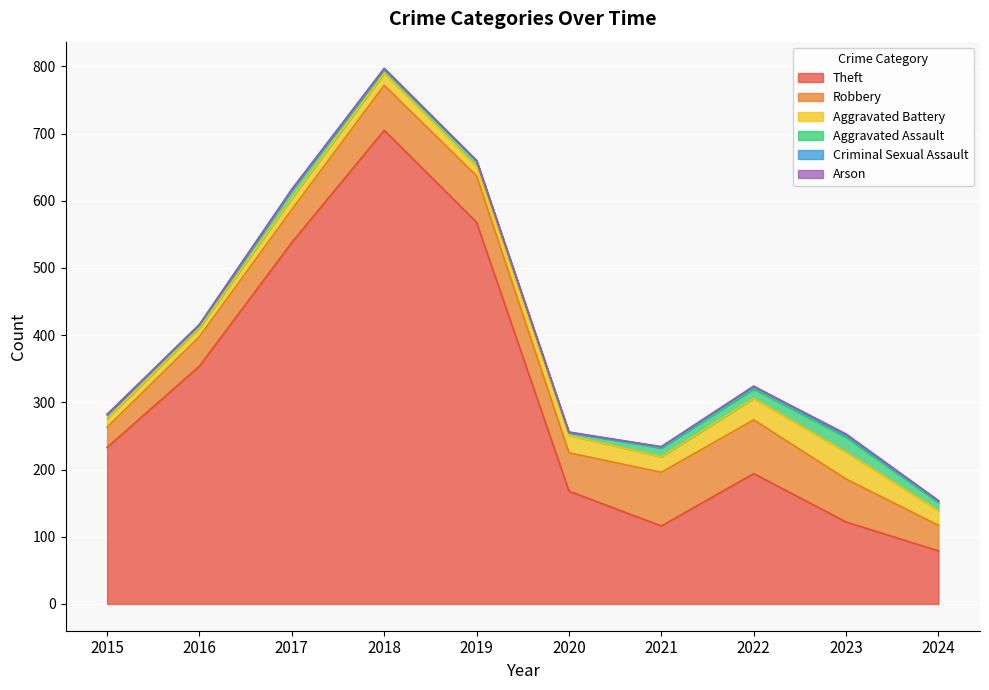

True or false: Robbery has a value of 38 at 2024.

True